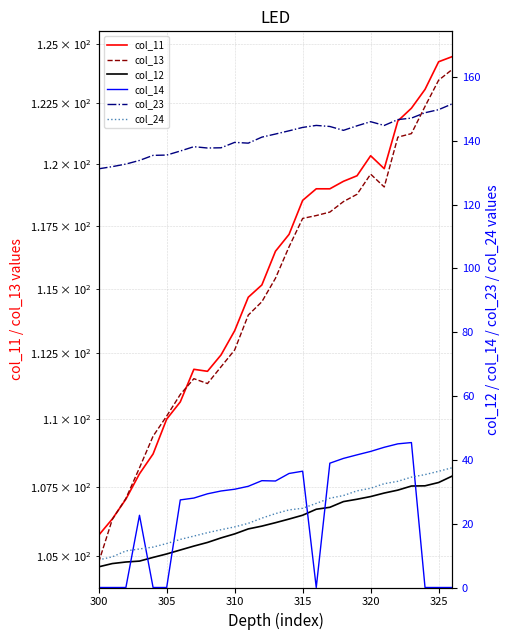

True or false: col_23 has a value of 199.5 at 9.

False